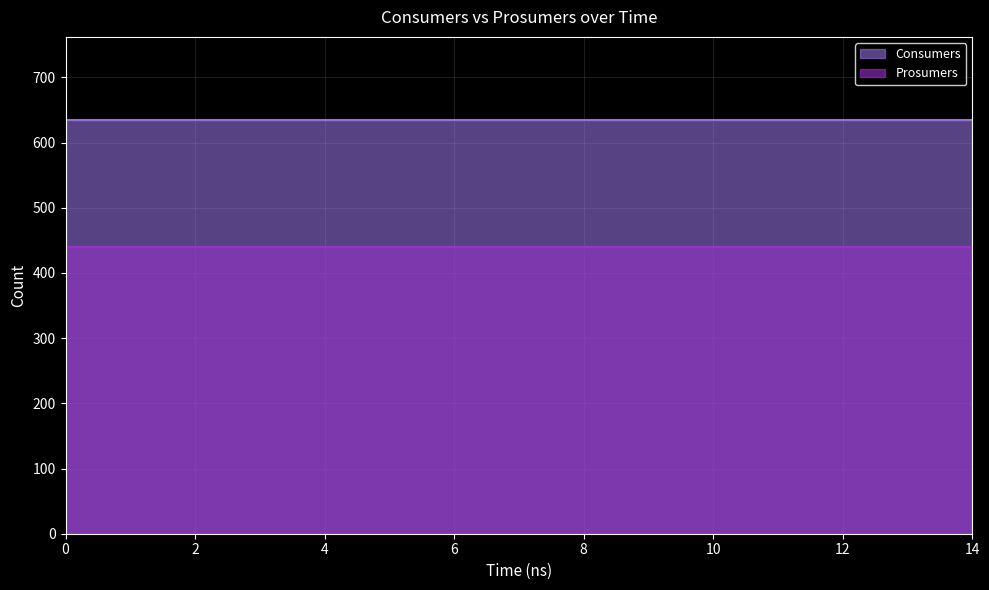

True or false: Consumers has a value of 635 at 11.

True